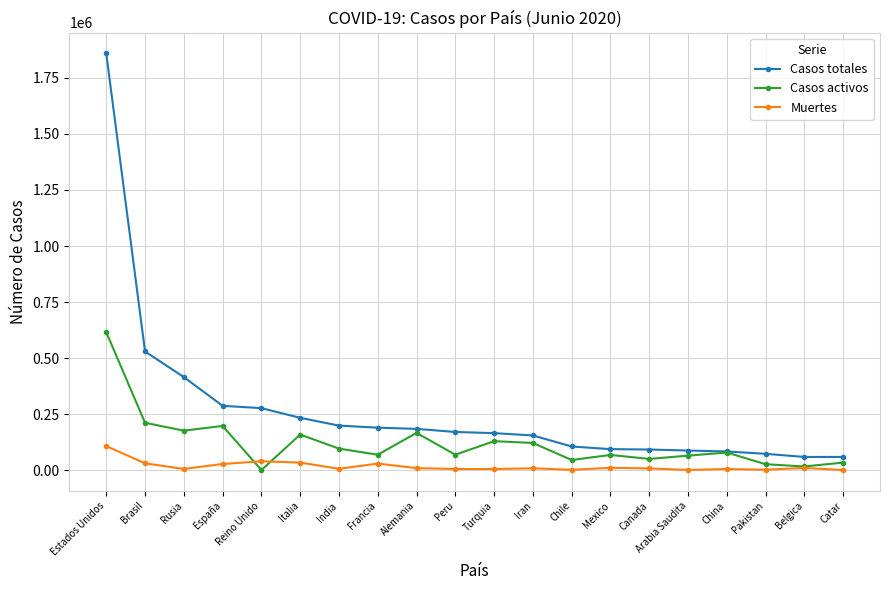

Does the chart display data point markers on the line(s)?

Yes